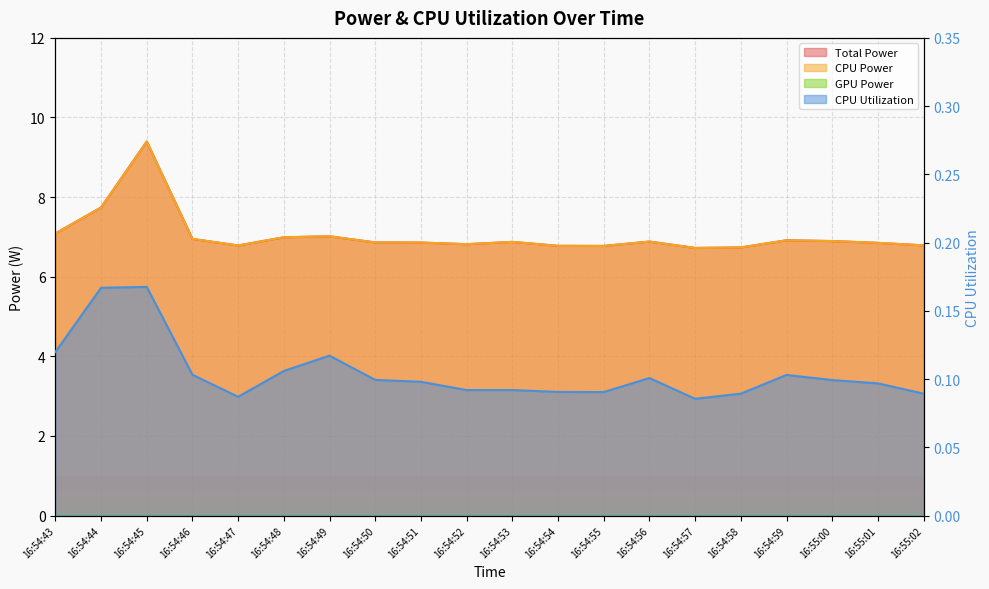

True or false: CPU Utilization and CPU Power cross at least once.

False